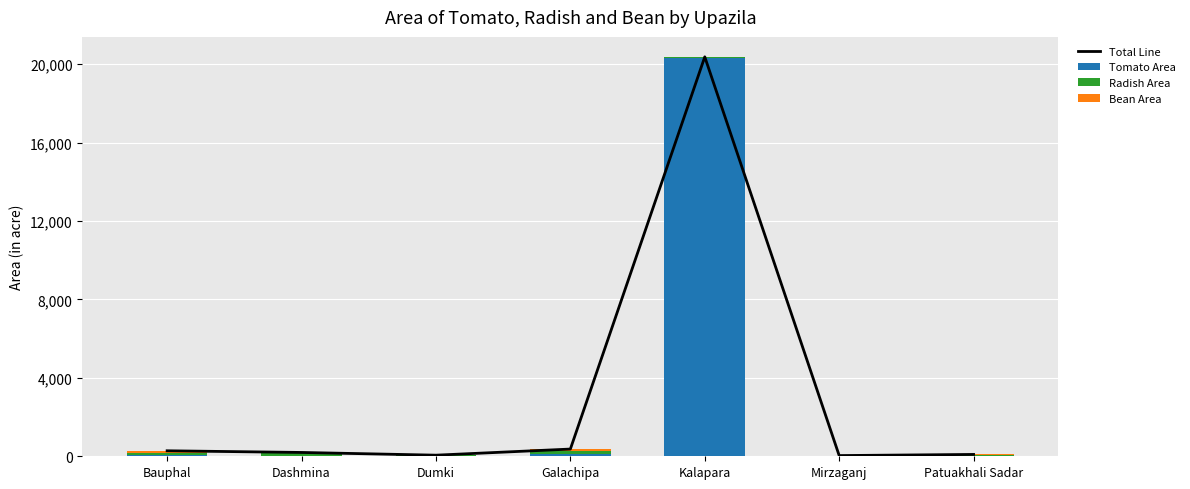

The Bean Area series shows 14 at Dumki. True or false?

True